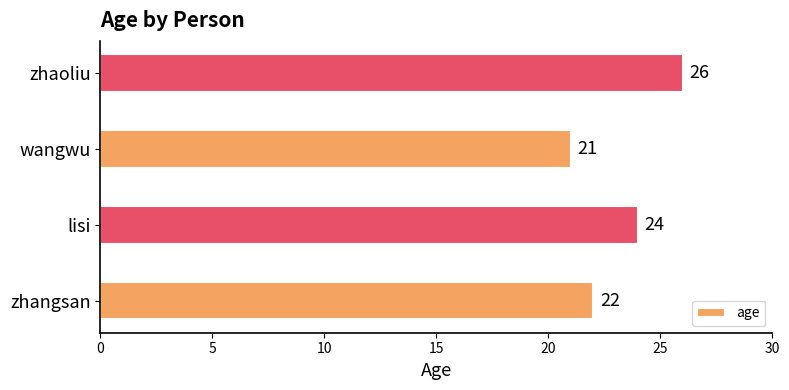

How many values are between 22 and 26?

3